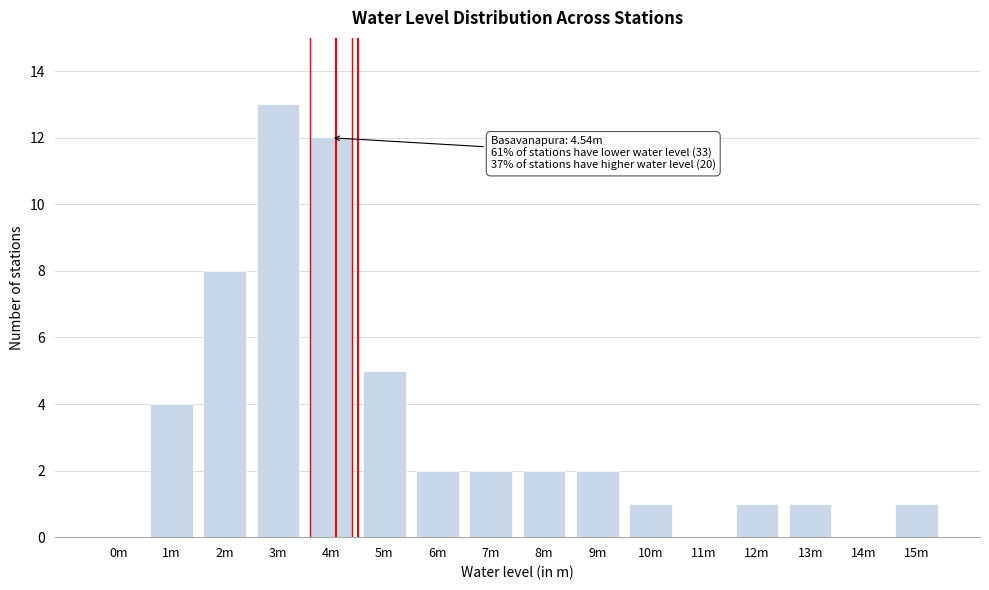

Reading left to right, extract all data points from this chart.

0m=0	1m=4	2m=8	3m=13	4m=12	5m=5	6m=2	7m=2	8m=2	9m=2	10m=1	11m=0	12m=1	13m=1	14m=0	15m=1